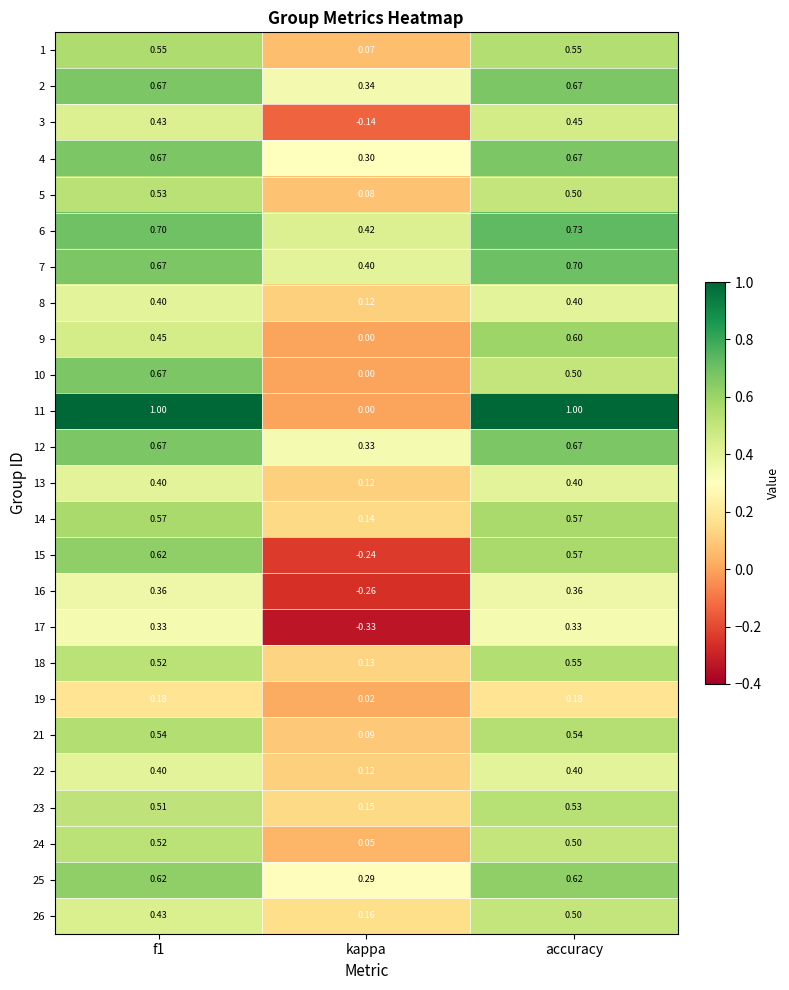

Which series changed the most between f1 and accuracy?

10